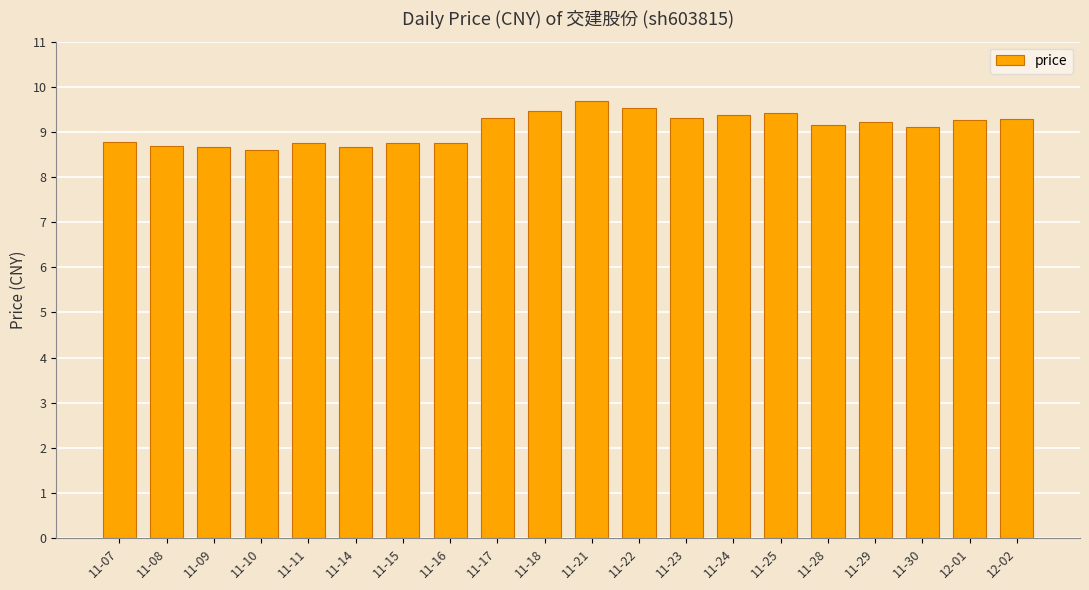

Approximately how many times larger is the value at 12-02 compared to 11-28?

1.0